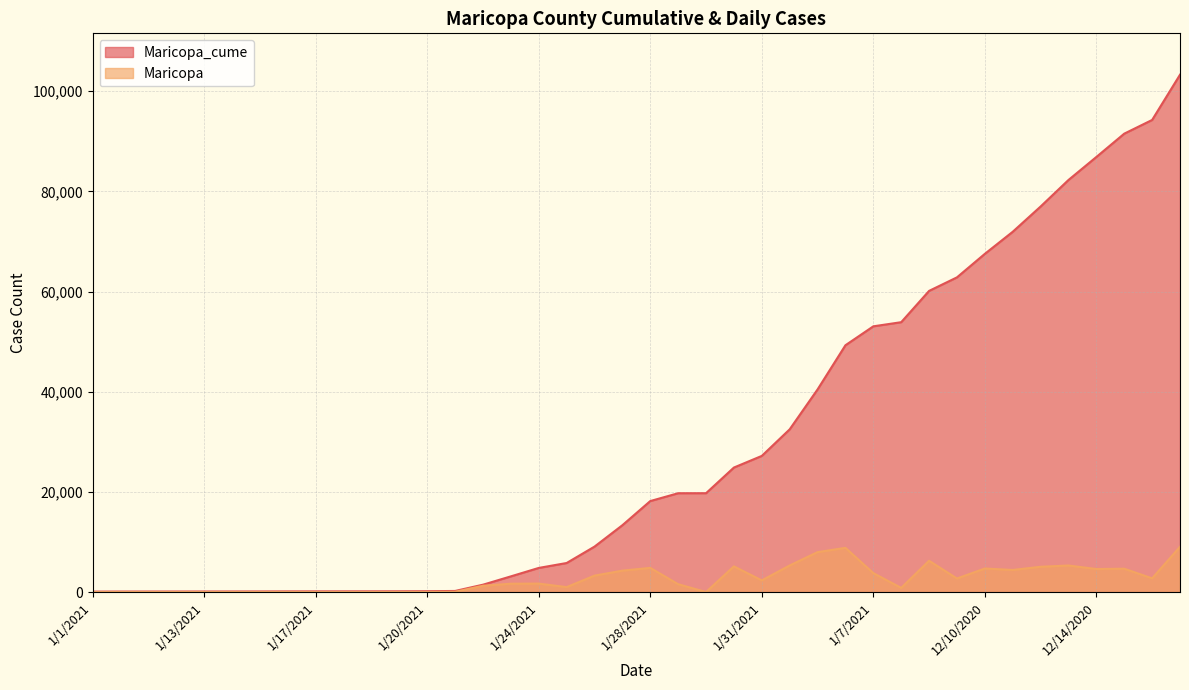

Which series has the largest total across all categories?

Maricopa_cume